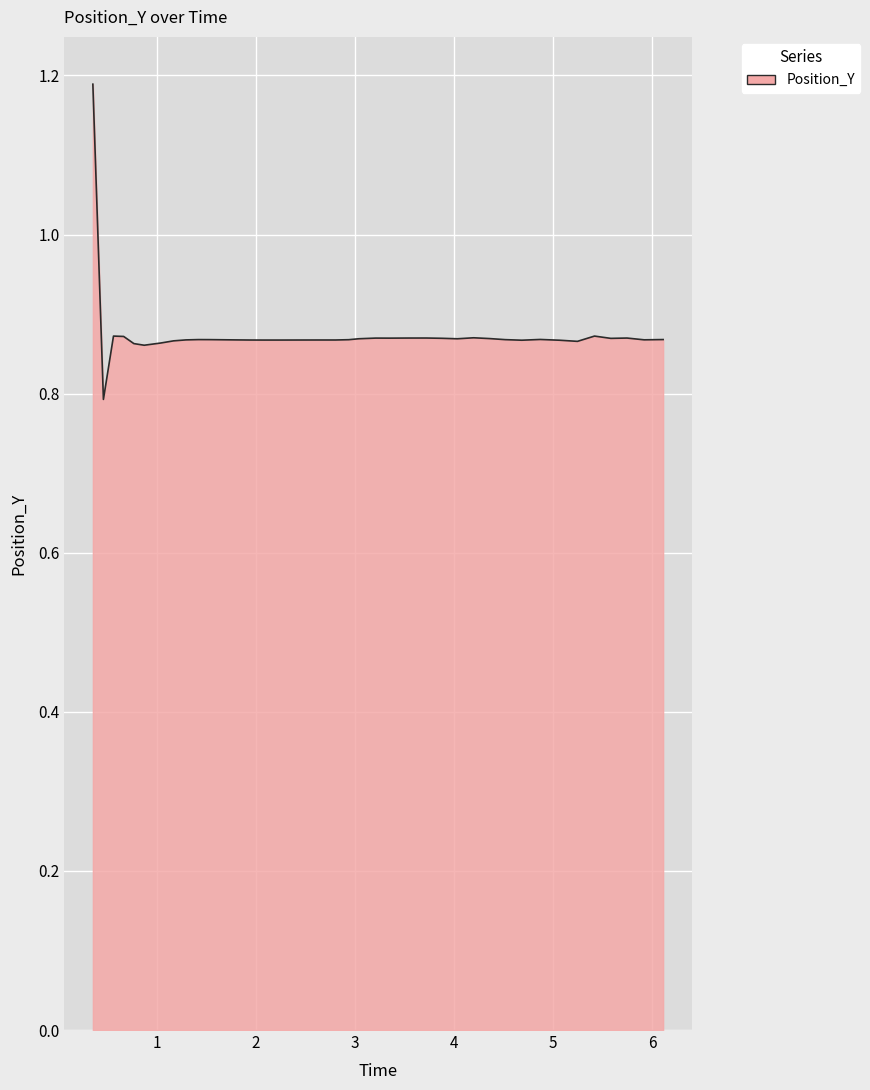

What is the smallest value displayed?

0.8